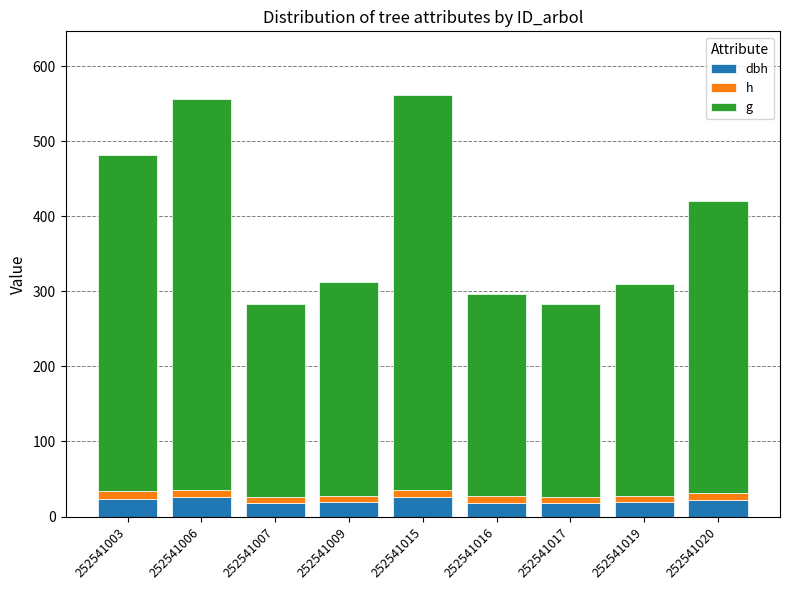

Rank the series by their maximum value, from lowest to highest.

h, dbh, g